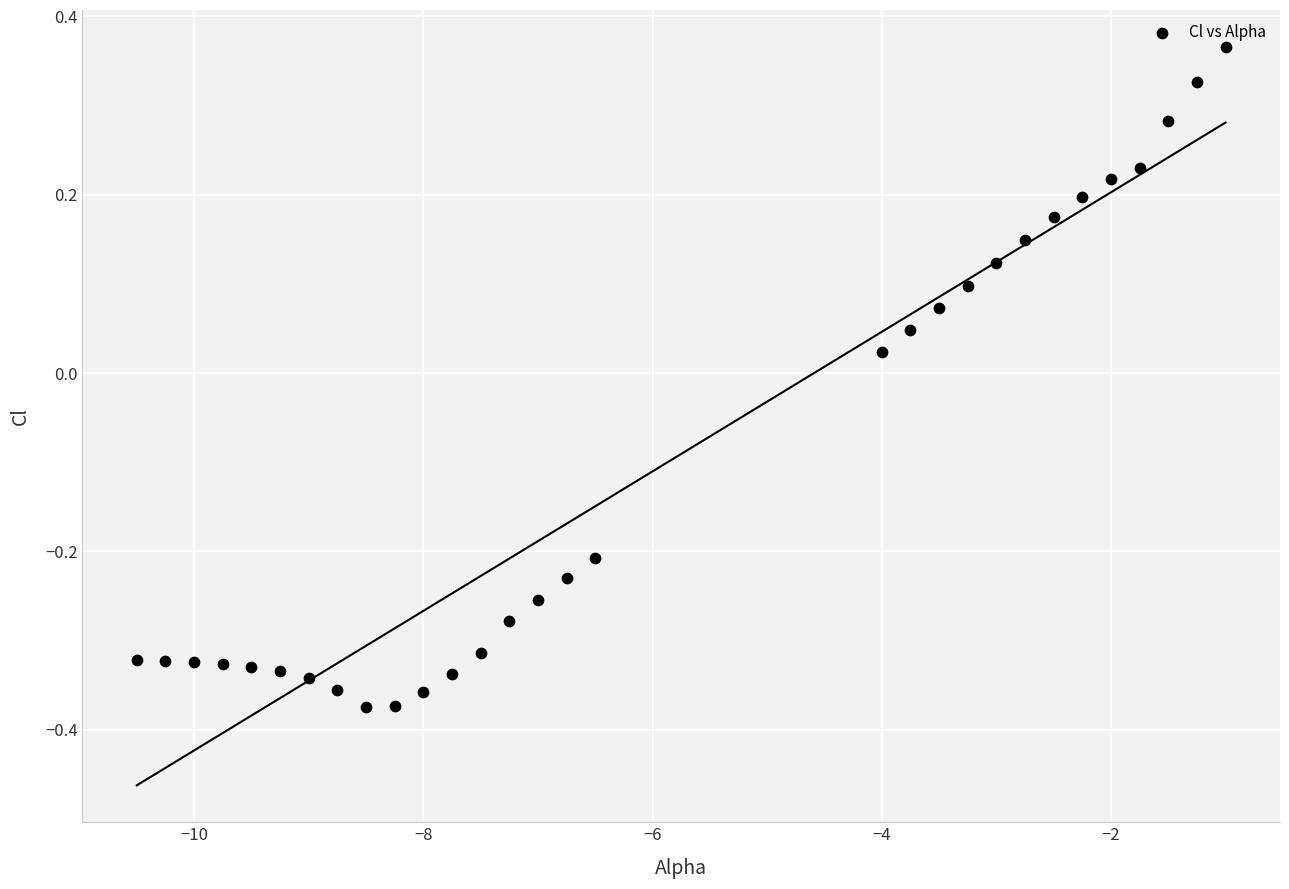

What is the range of Y values (max minus min)?

0.7